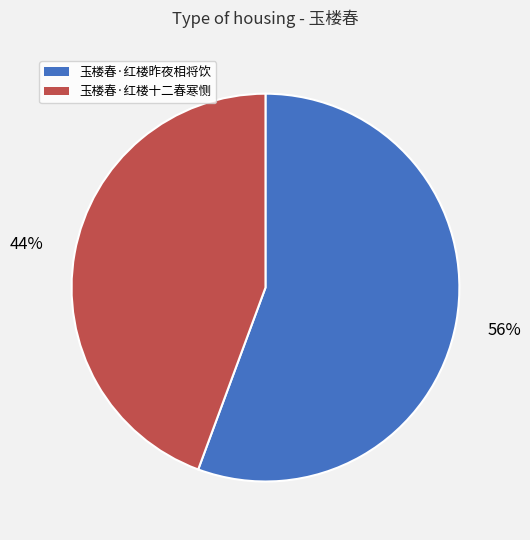

To the nearest percent, what is the combined percentage of 玉楼春·红楼昨夜相将饮 and 玉楼春·红楼十二春寒恻?

100%